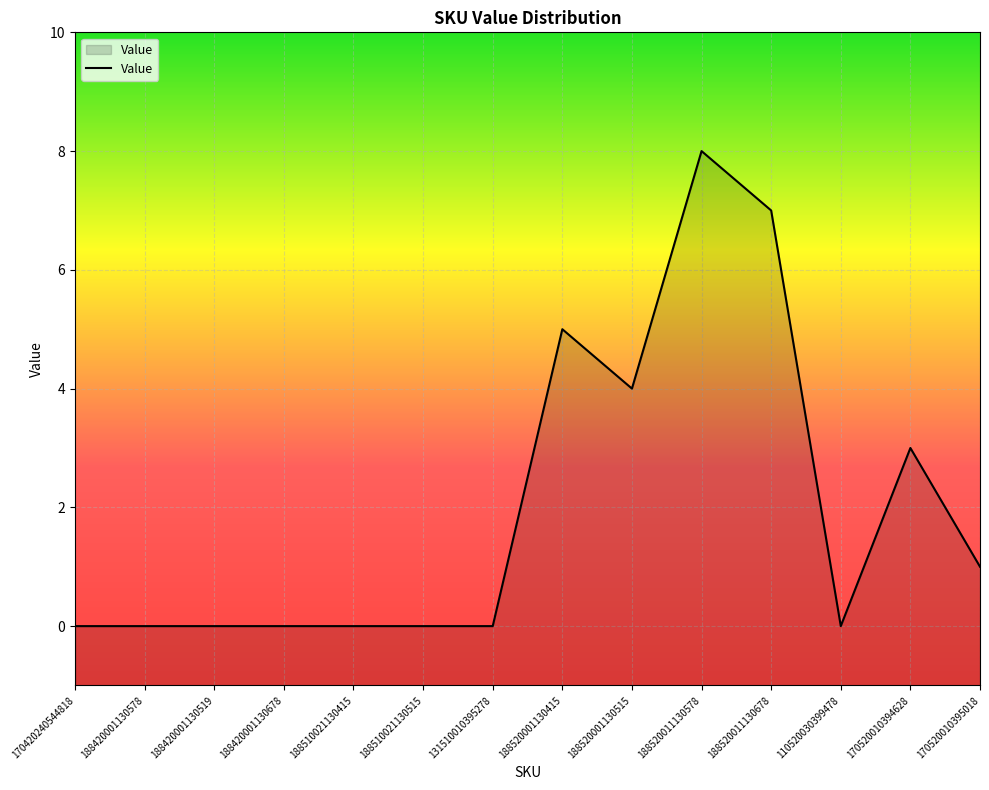

What is the greatest value displayed?

8